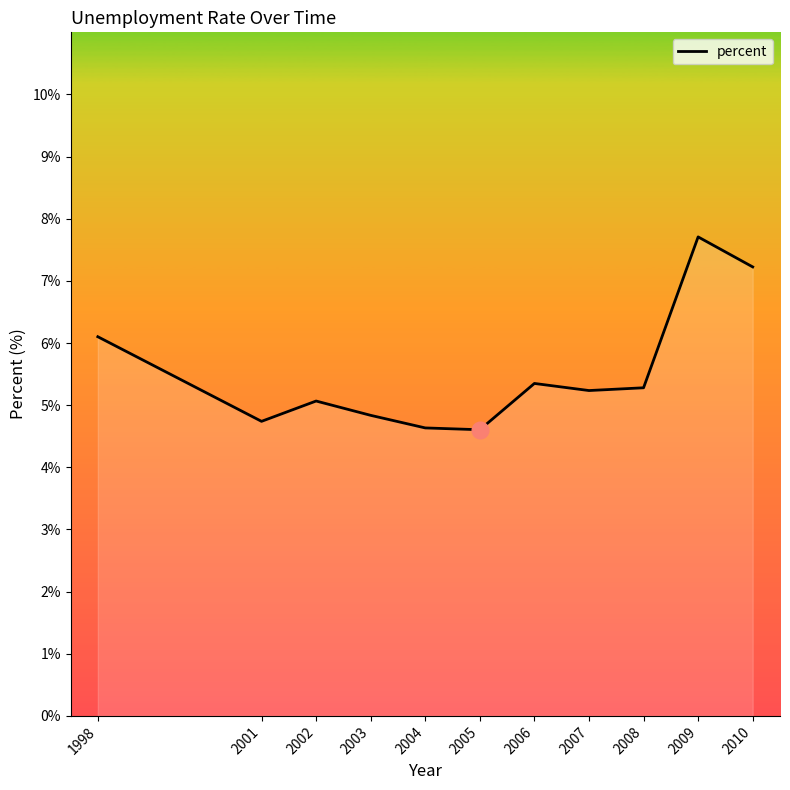

At which category does the data reach its first local peak?

2002